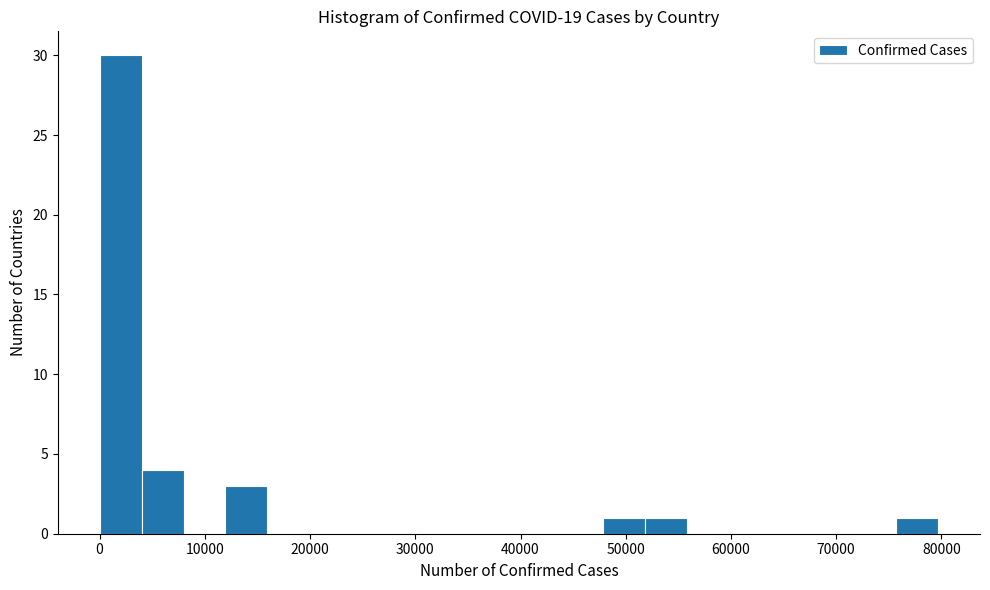

Read against the x-axis, roughly where is the centre of the tallest bar?

2000